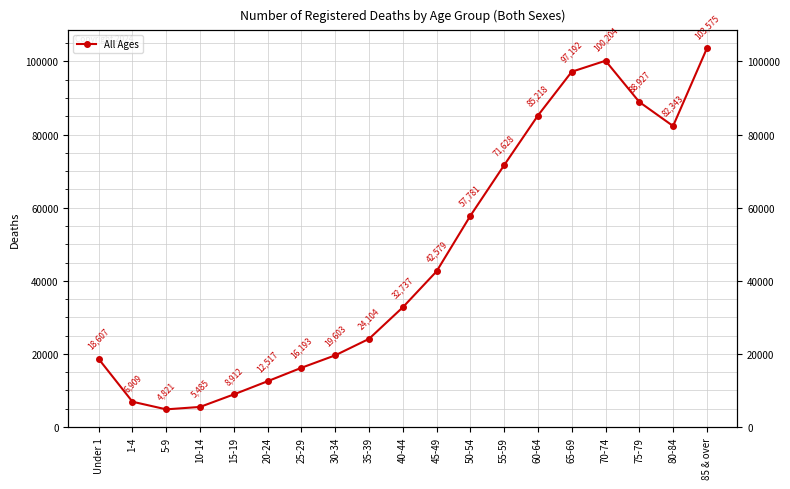

How many data points are less than 32737?

9